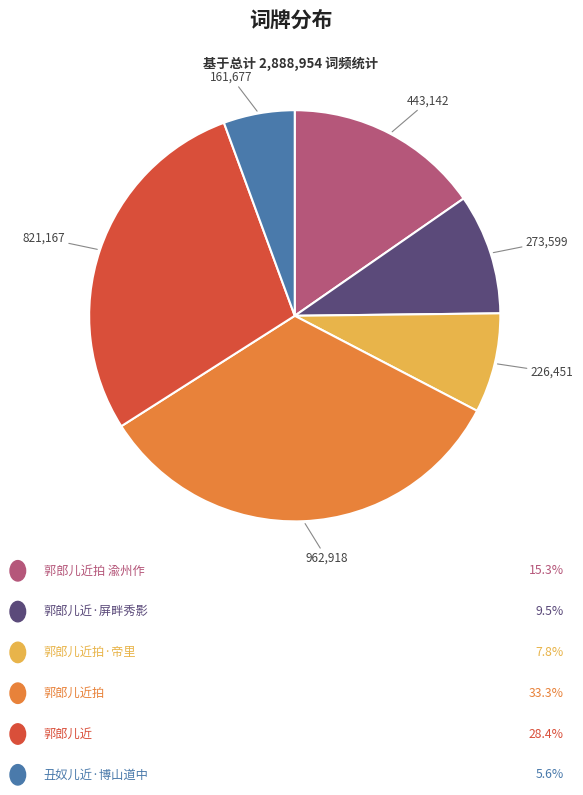

Is there a majority slice in this chart?

No